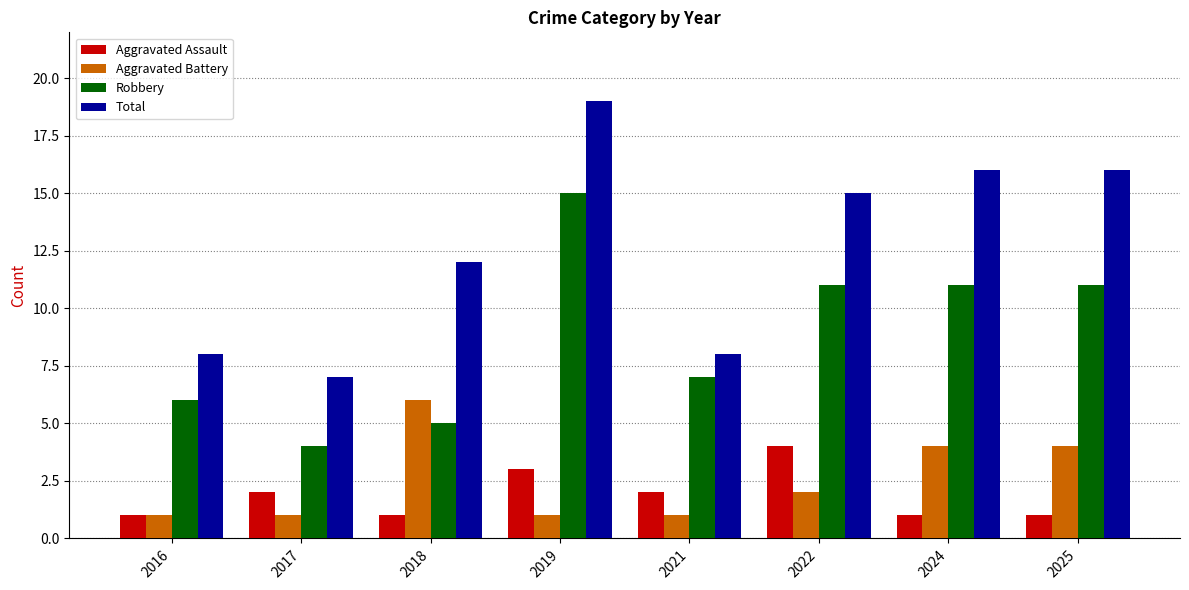

Are the bars horizontal?

No